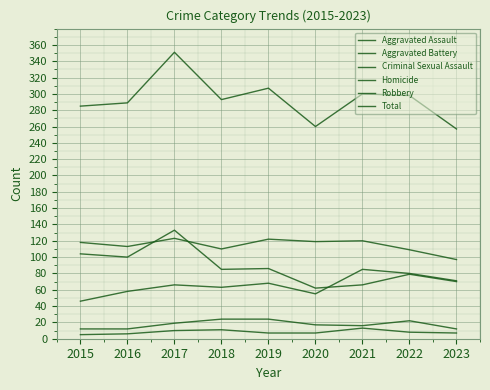

What is the difference between the second highest and minimum values in the Homicide series?

6